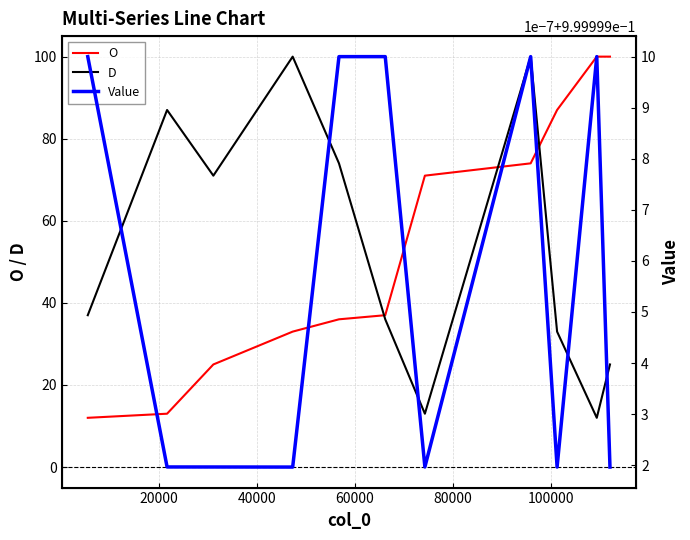

What is the minimum value for O?

12